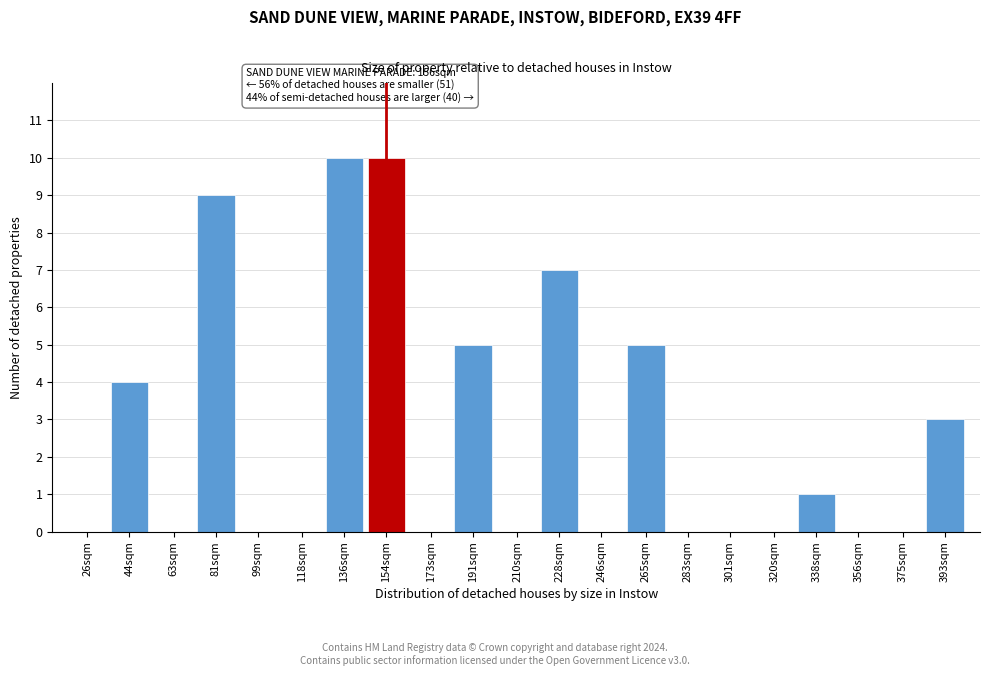

Reading left to right, transcribe all the data shown in this chart.

26sqm=0	44sqm=4	63sqm=0	81sqm=9	99sqm=0	118sqm=0	136sqm=10	154sqm=10	173sqm=0	191sqm=5	210sqm=0	228sqm=7	246sqm=0	265sqm=5	283sqm=0	301sqm=0	320sqm=0	338sqm=1	356sqm=0	375sqm=0	393sqm=3